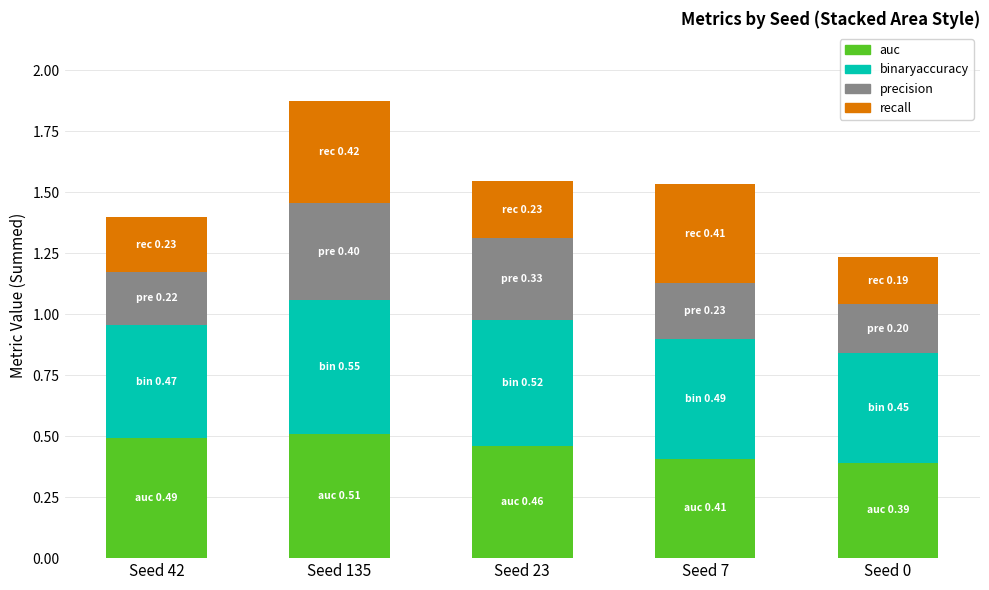

What are all the series names shown in the legend?

auc, binaryaccuracy, precision, recall